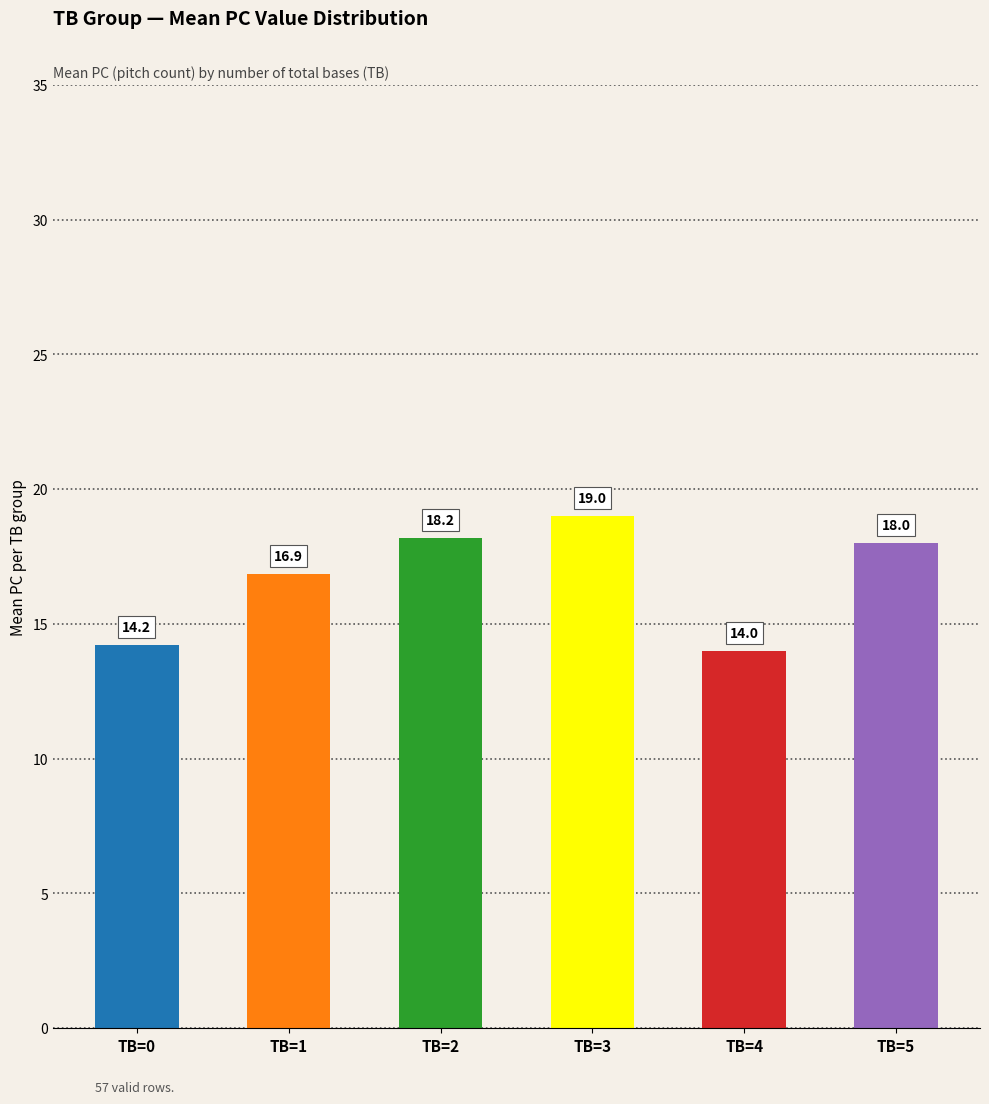

Reading right to left, what are all the values shown in this chart?

18.0	14.0	19.0	18.2	16.9	14.2